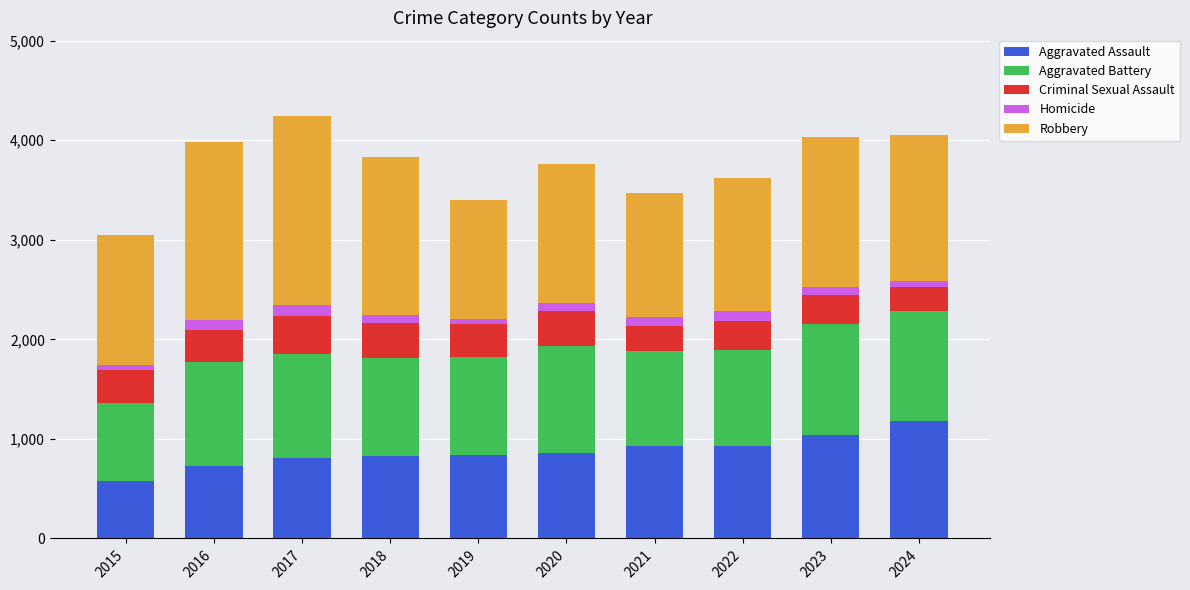

How many bars are there in total?

10